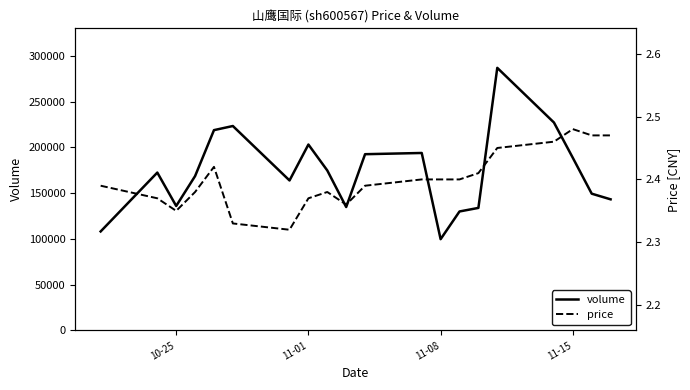

True or false: price and volume intersect in this chart.

False